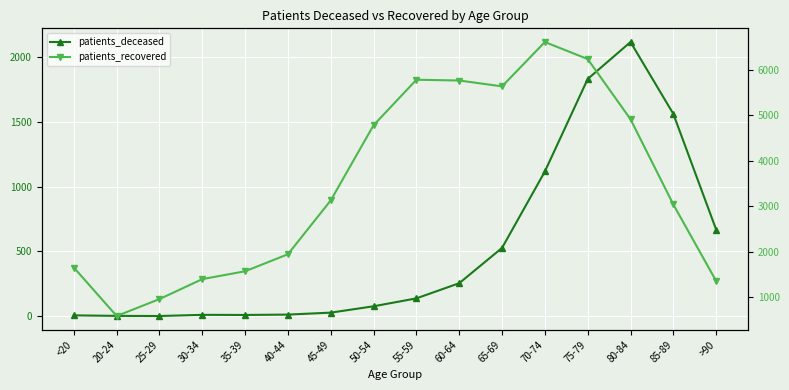

Reading left to right, list all the values displayed in this chart.

patients_deceased: <20=7	20-24=3	25-29=2	30-34=11	35-39=10	40-44=13	45-49=28	50-54=77	55-59=138	60-64=255	65-69=527	70-74=1116	75-79=1829	80-84=2114	85-89=1560	>90=668
patients_recovered: <20=1647	20-24=581	25-29=954	30-34=1393	35-39=1566	40-44=1941	45-49=3127	50-54=4781	55-59=5782	60-64=5765	65-69=5636	70-74=6612	75-79=6237	80-84=4912	85-89=3036	>90=1351